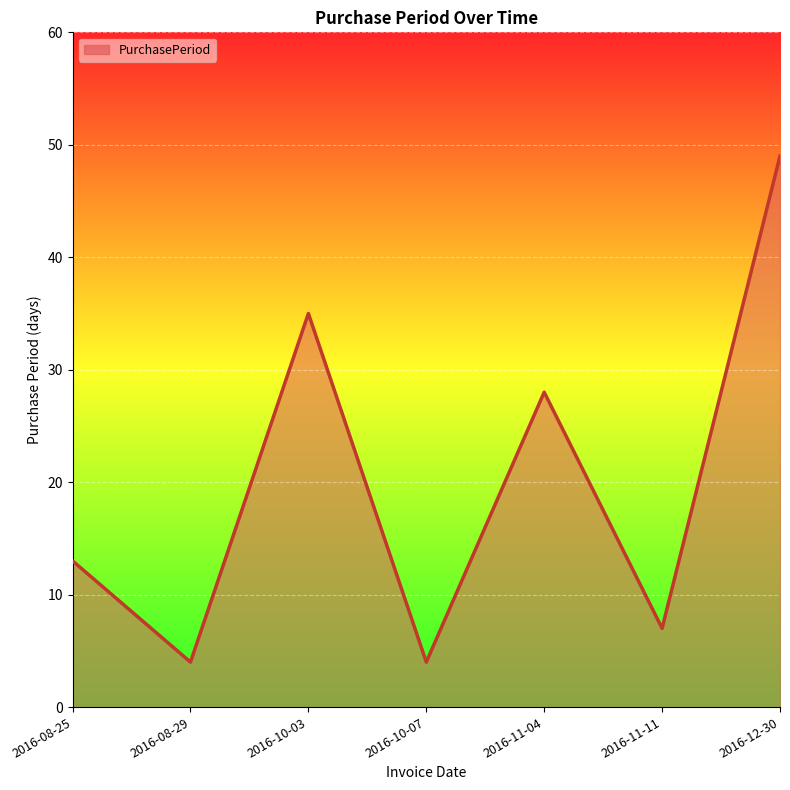

What position from the right is 2016-11-04?

3